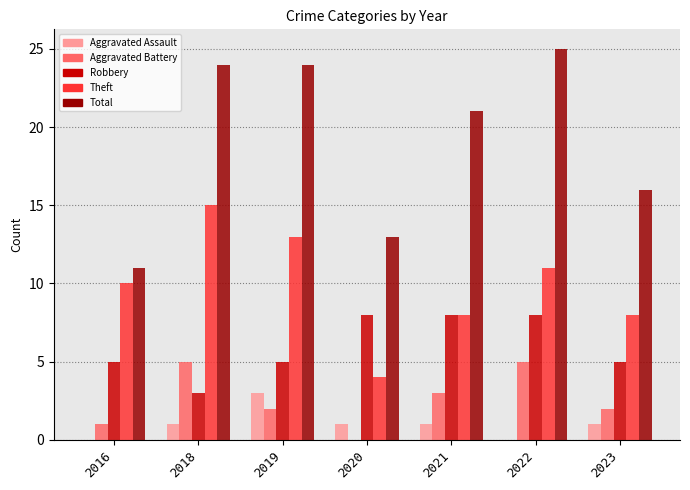

Are the bars grouped side by side (vs. stacked)?

Yes